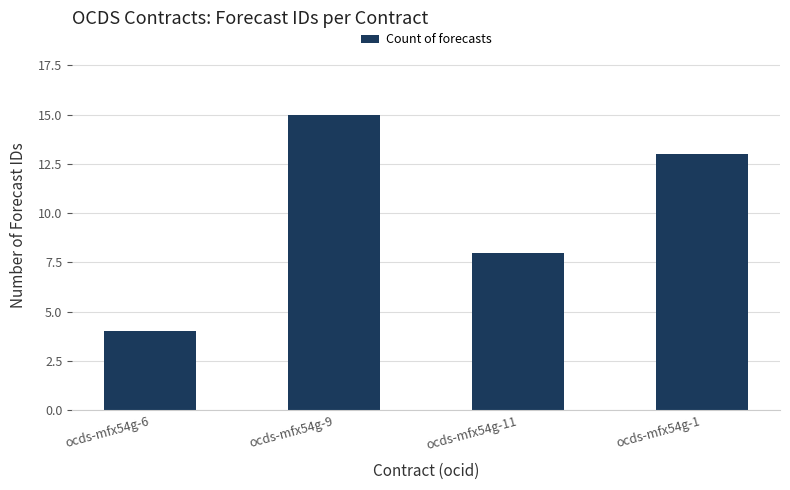

What is the sum of the values at ocds-mfx54g-1 and ocds-mfx54g-11?

21